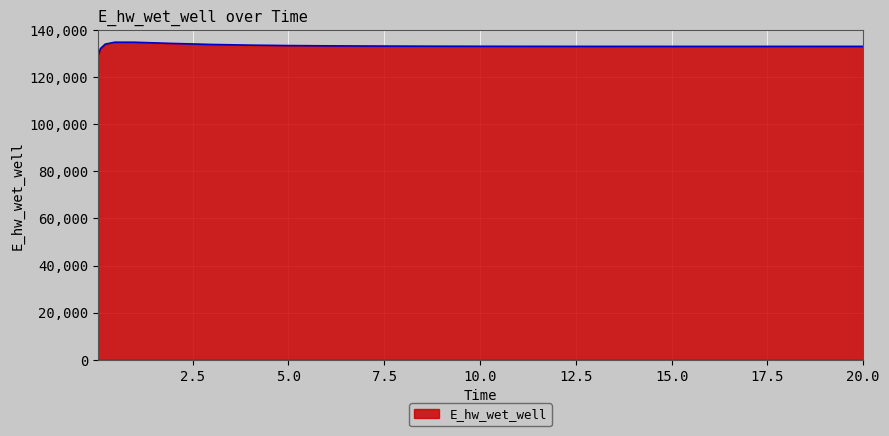

What is the difference between the maximum and minimum values?

5681.7